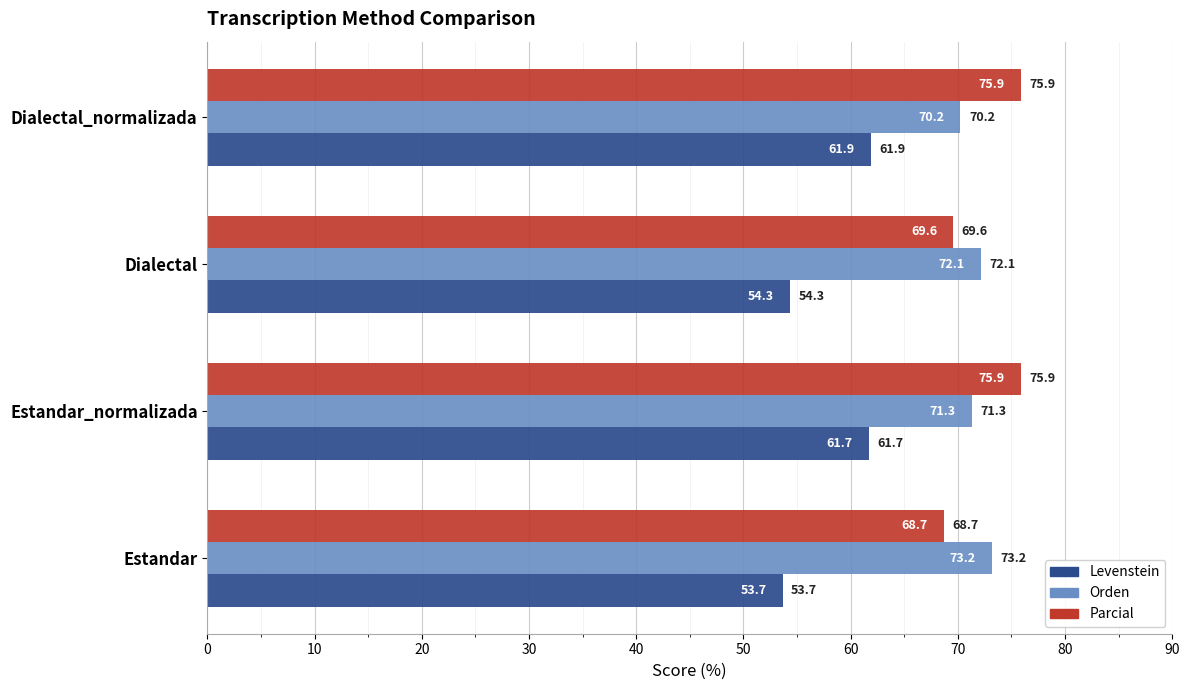

Rank the series by their maximum value, from highest to lowest.

Parcial, Orden, Levenstein